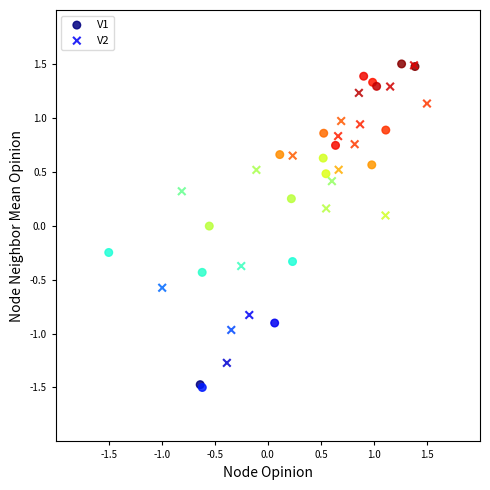

What are all the series names shown in the legend?

V1, V2